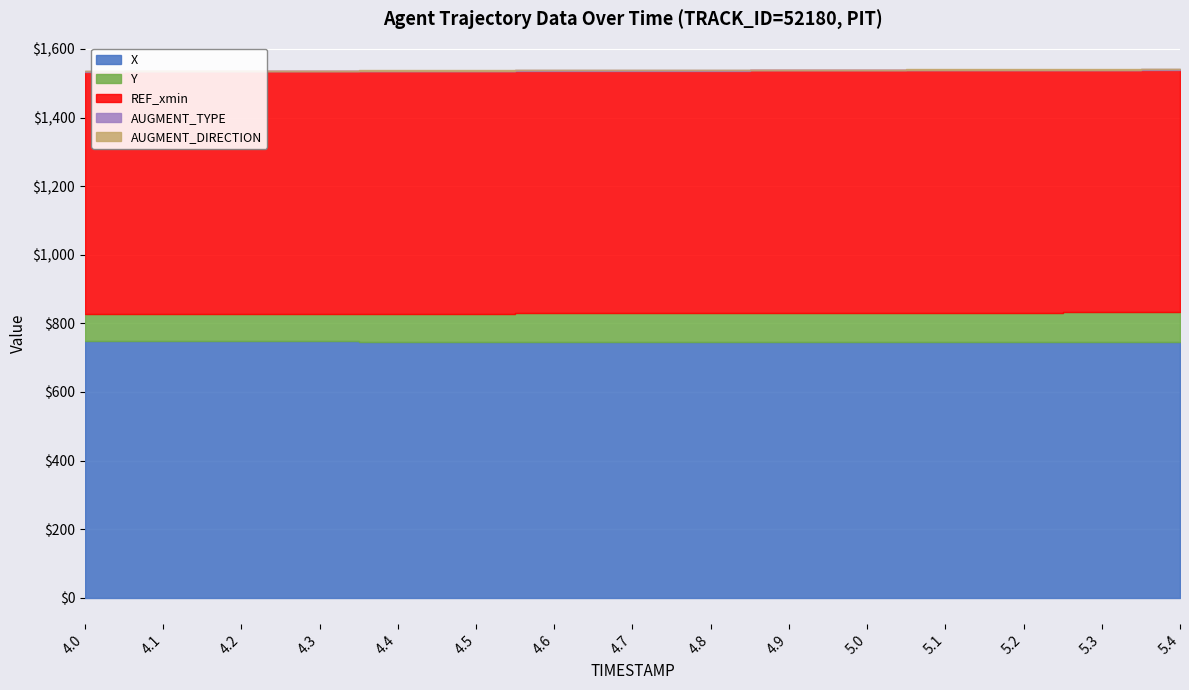

Which category has the lowest value across all series?

4.0